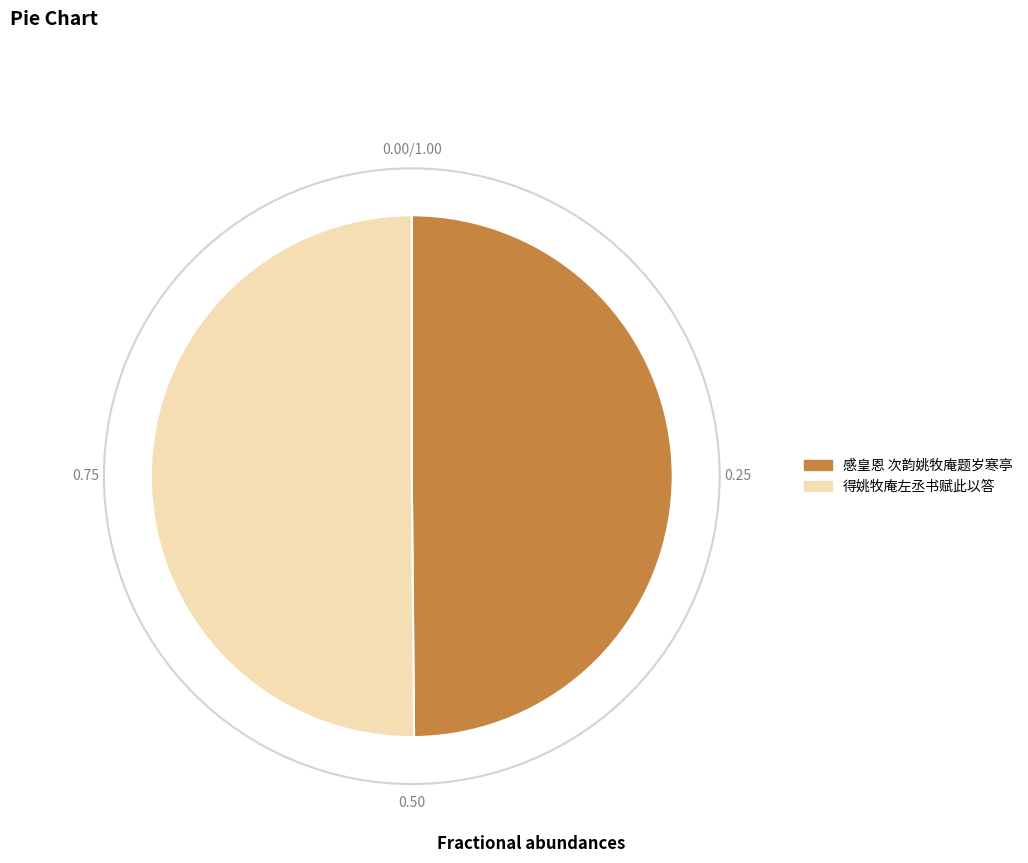

Combined, do 得姚牧庵左丞书赋此以答 and 感皇恩 次韵姚牧庵题岁寒亭 account for over 50%?

Yes